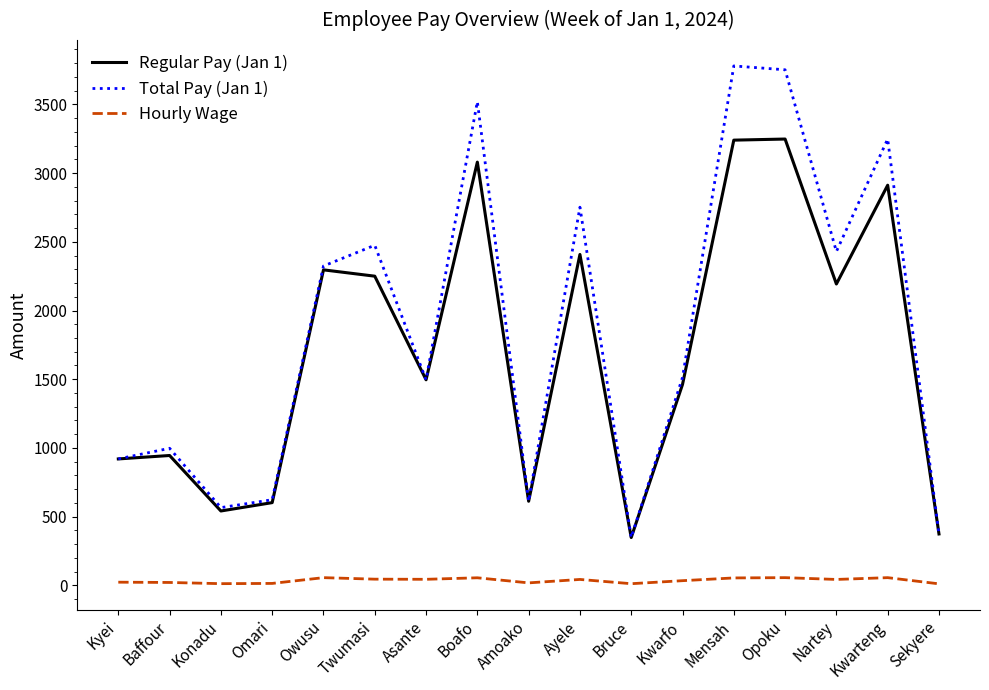

The Total Pay (Jan 1) series shows 623.0 at Omari. True or false?

True